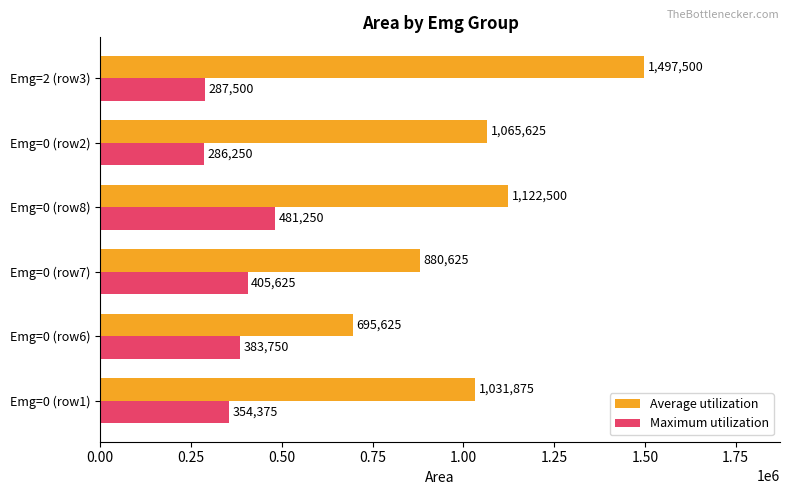

Which label corresponds to the smallest value in the chart?

Emg=0 (row2)